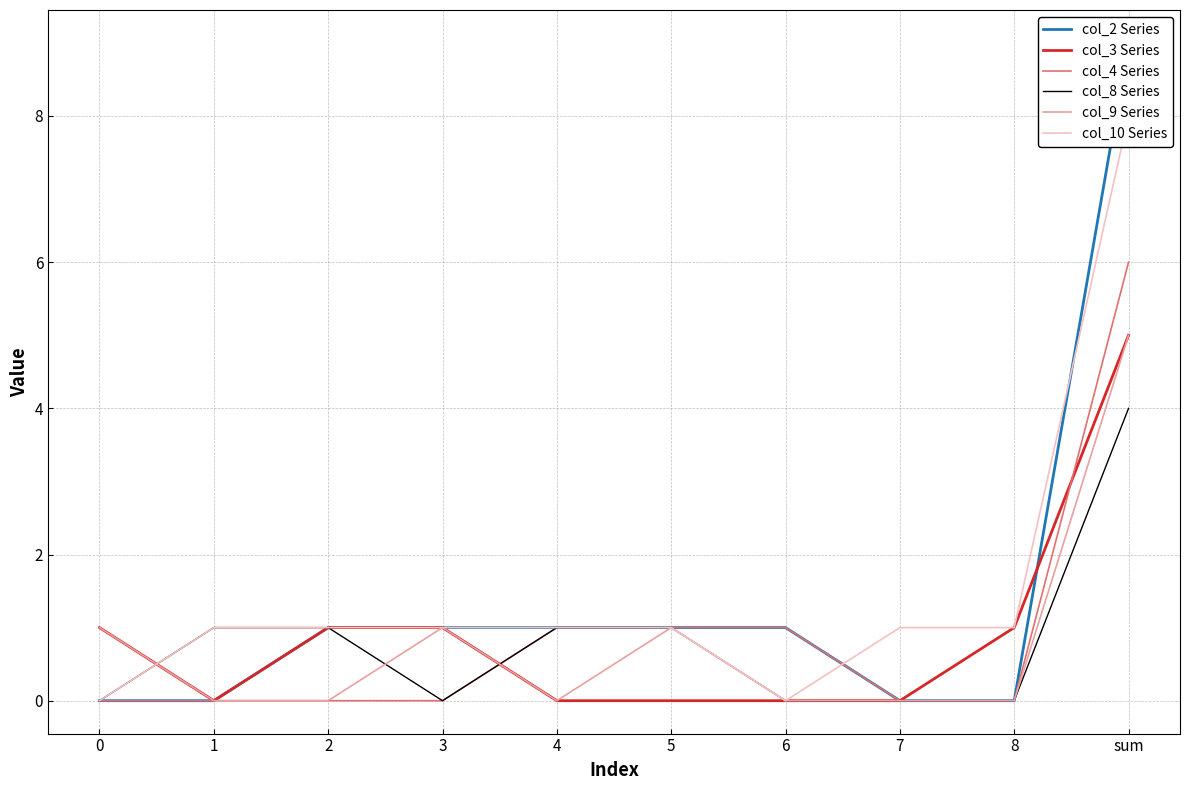

Reading left to right, what are all the values shown in this chart?

col_2 Series: 0	0	1	1	1	1	1	0	0	9
col_3 Series: 1	0	1	1	0	0	0	0	1	5
col_4 Series: 0	0	0	0	1	1	1	0	0	6
col_8 Series: 0	1	1	0	1	1	0	0	0	4
col_9 Series: 1	0	0	1	0	1	0	0	0	5
col_10 Series: 0	1	1	1	1	1	0	1	1	8